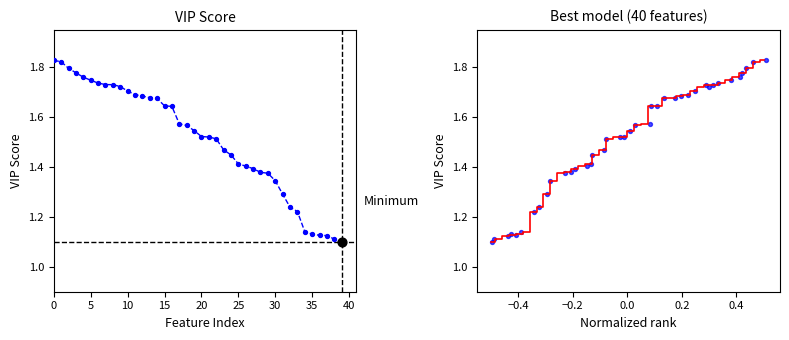

Which series reaches the maximum Y coordinate?

VIP score